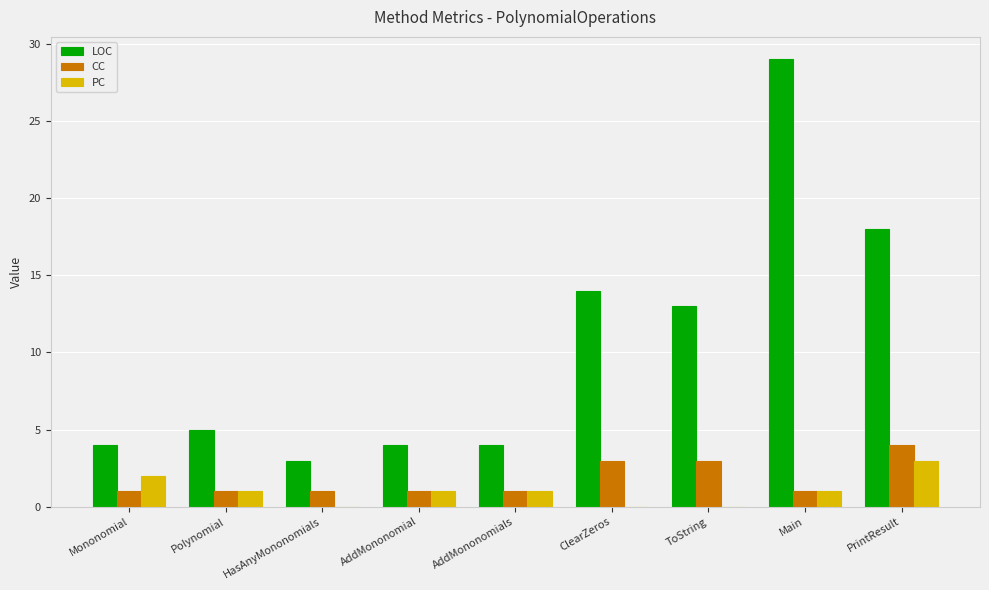

At which label does PC reach its peak?

PrintResult